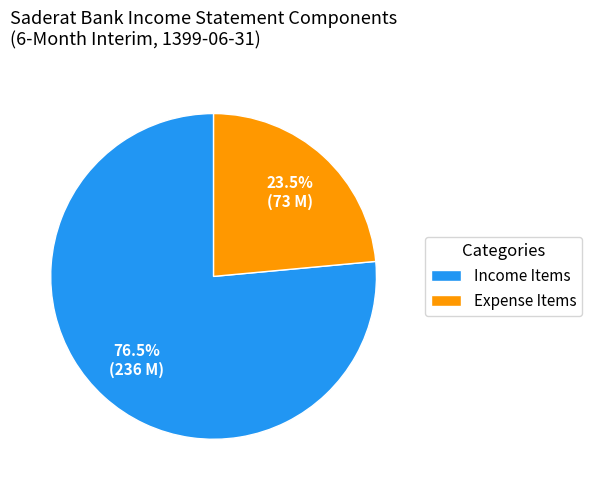

How much of the chart is everything except Income Items?

23.5%